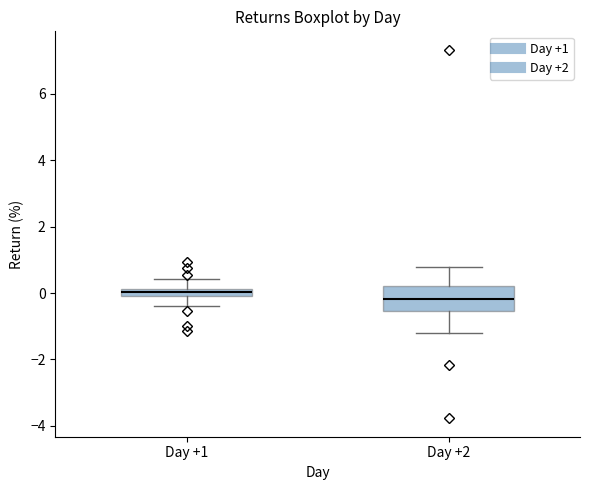

Which box is the tallest, from its lower edge to its upper edge?

Day +2